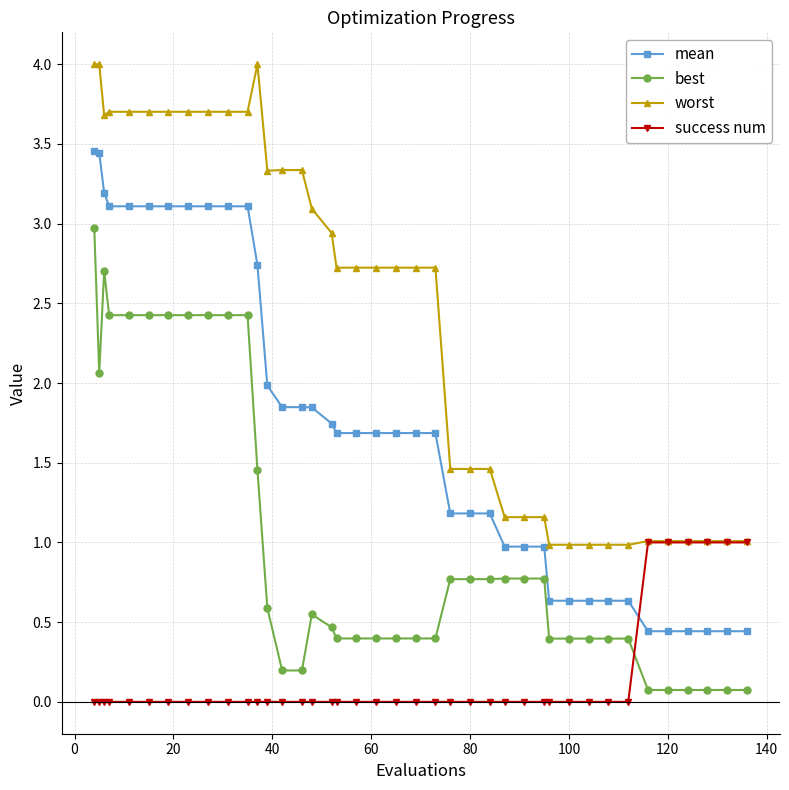

True or false: mean and best cross at least once.

False